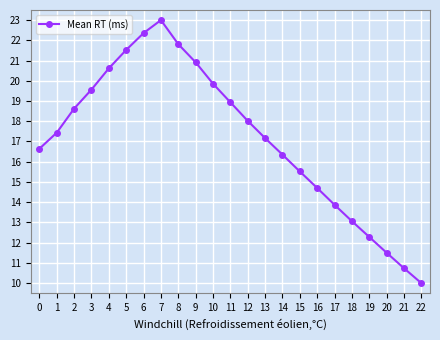

True or false: there are more than 1 points higher than both neighbors.

False